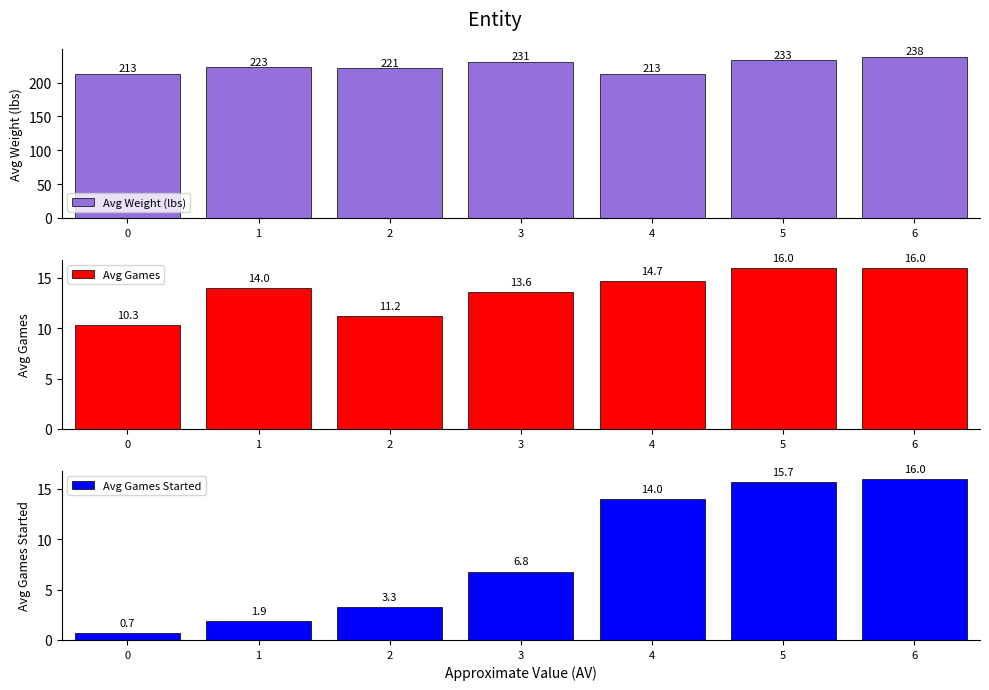

Which series has the largest total across all categories?

Avg Weight (lbs)